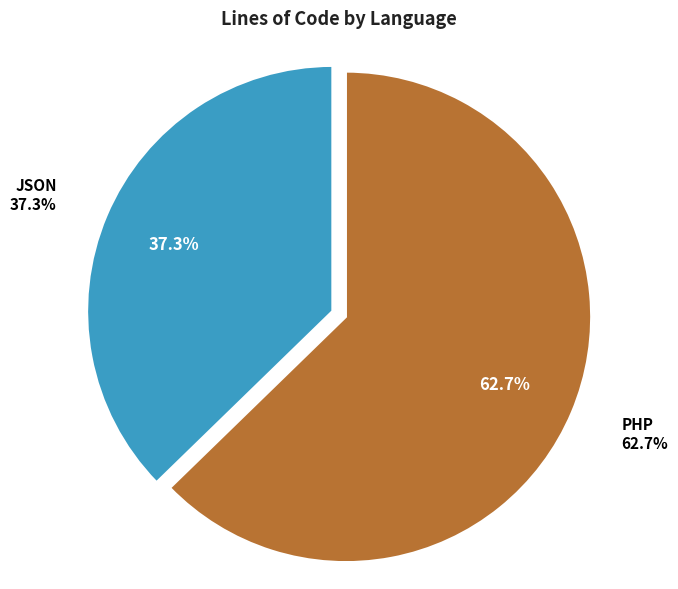

Count the number of slices in the pie.

2